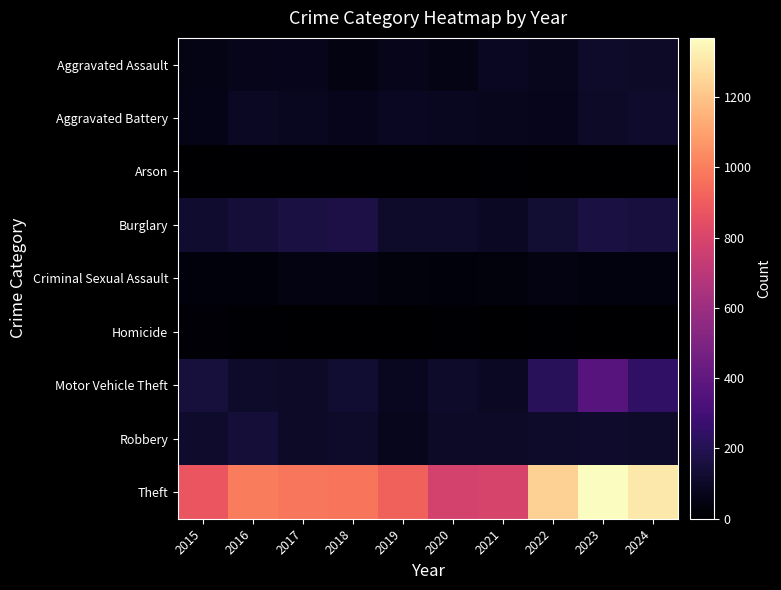

At 2023, list the series in order from largest to smallest.

Theft, Motor Vehicle Theft, Burglary, Robbery, Aggravated Assault, Aggravated Battery, Criminal Sexual Assault, Homicide, Arson